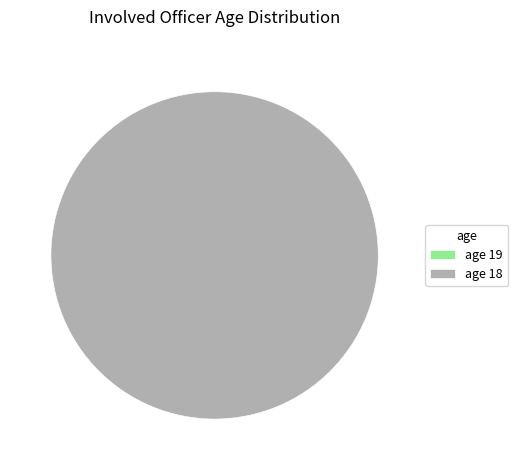

What percentage is the 18 slice, to the nearest percent?

100%